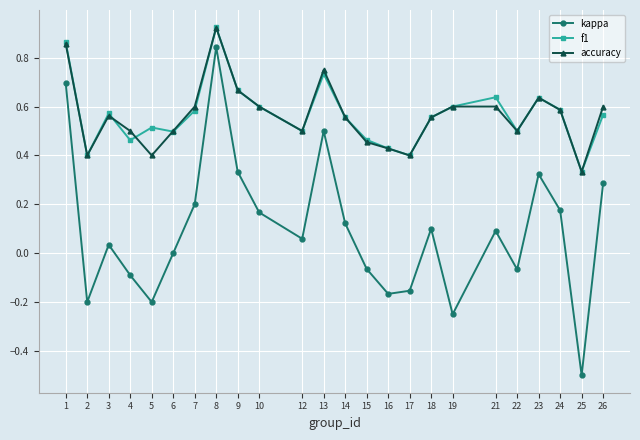

True or false: kappa and accuracy cross at least once.

False